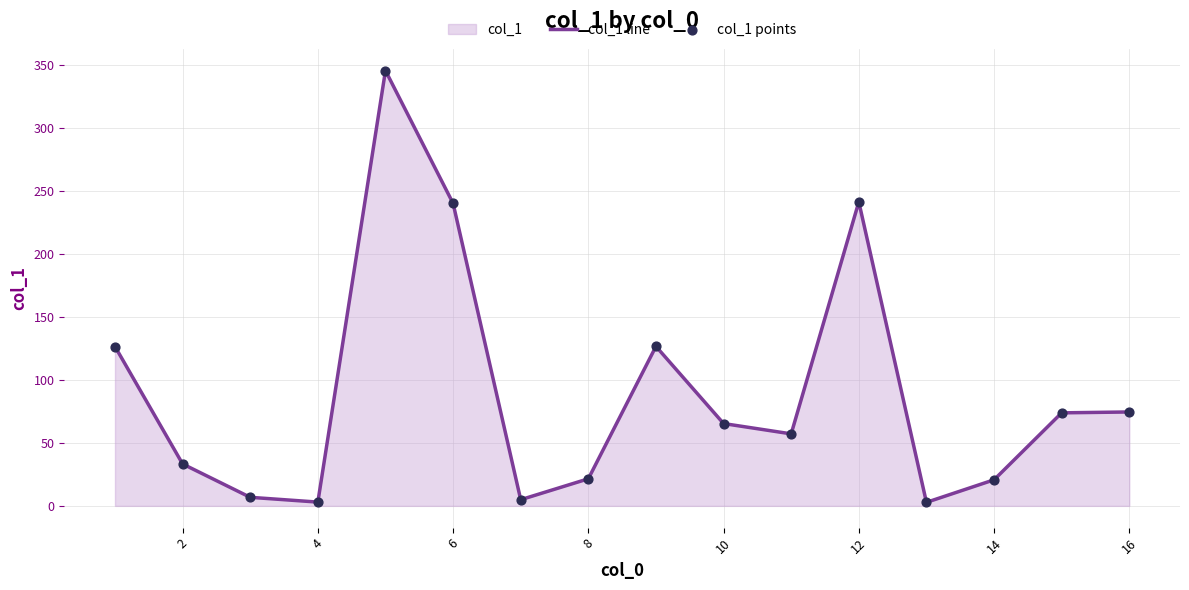

Which series has the largest total across all categories?

col_1 line